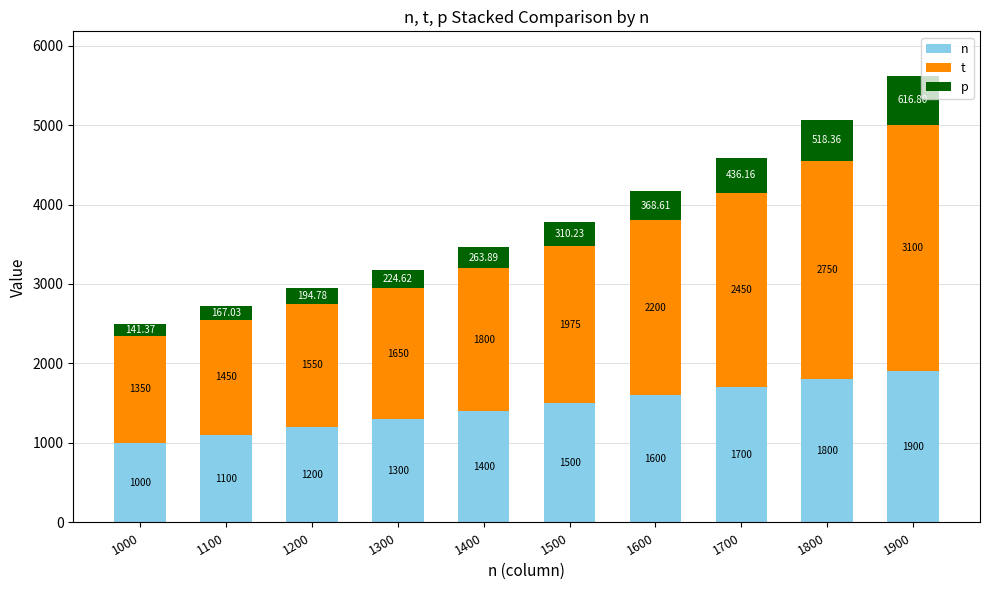

At which category is the sum across all series the highest?

1900